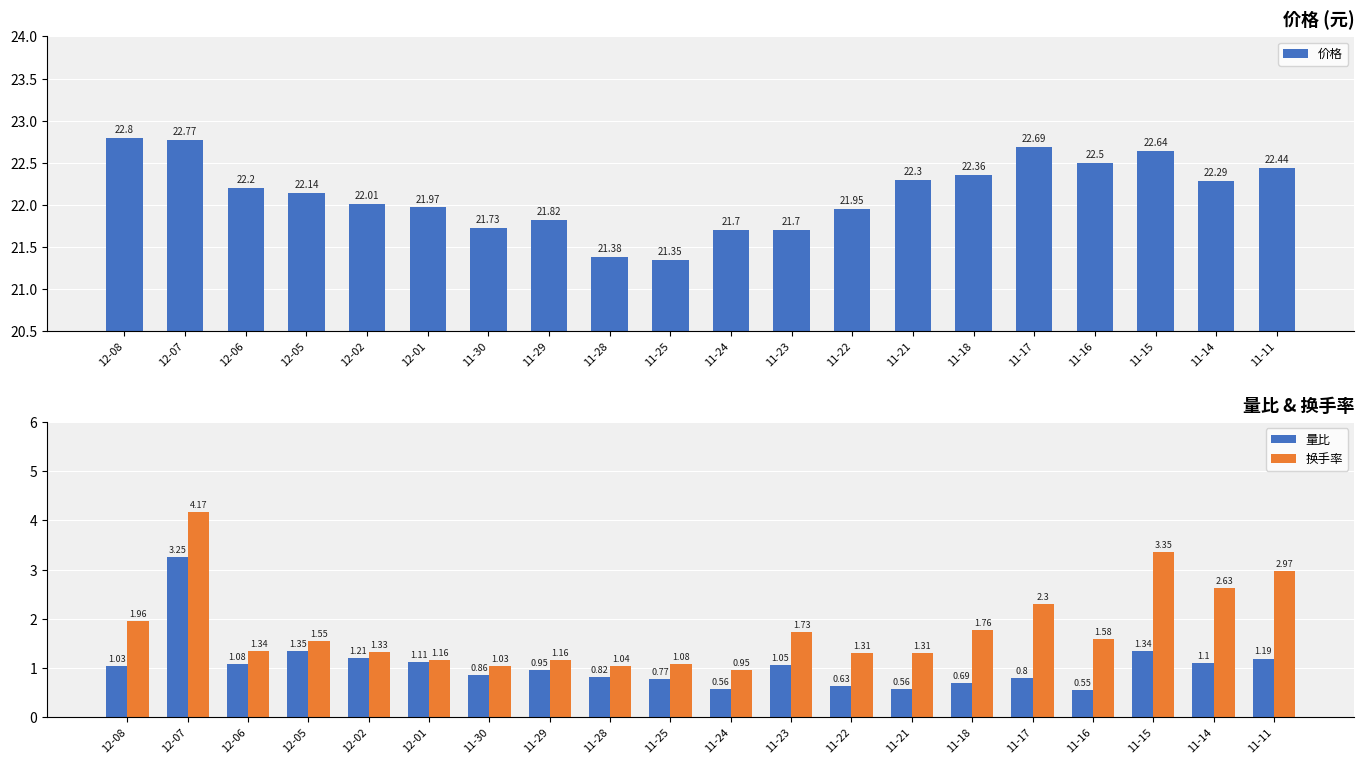

Is the value of 量比 at 11-25 greater than the value of 价格 at 11-17?

No